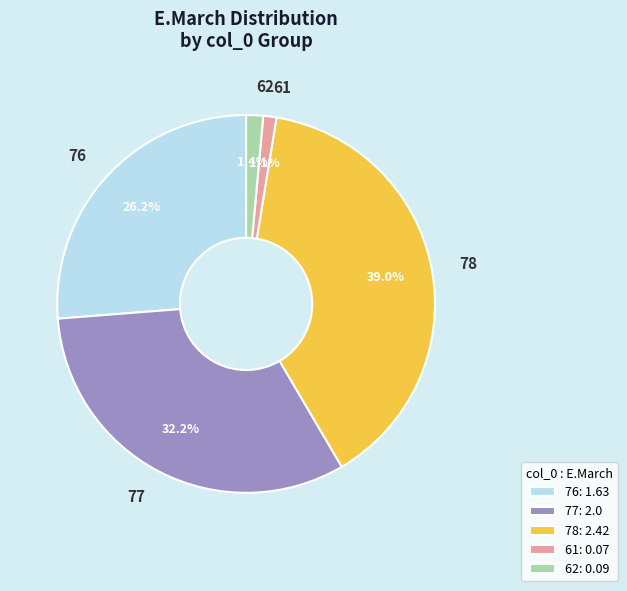

Which has a higher value, 62 or 78?

78